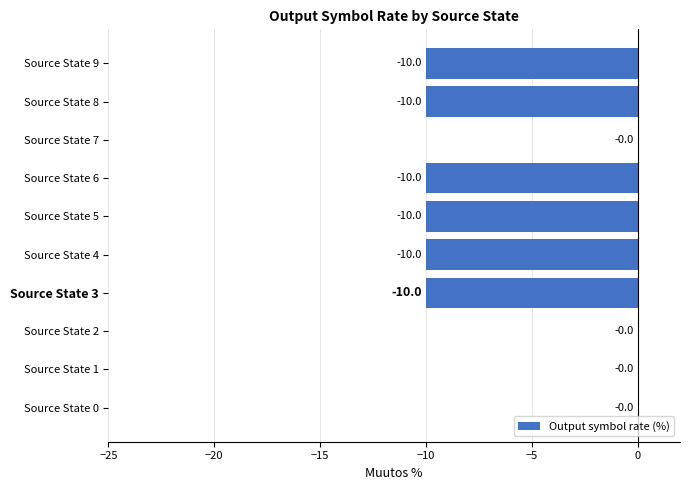

Where is the data nearest to the value -5?

Source State 0